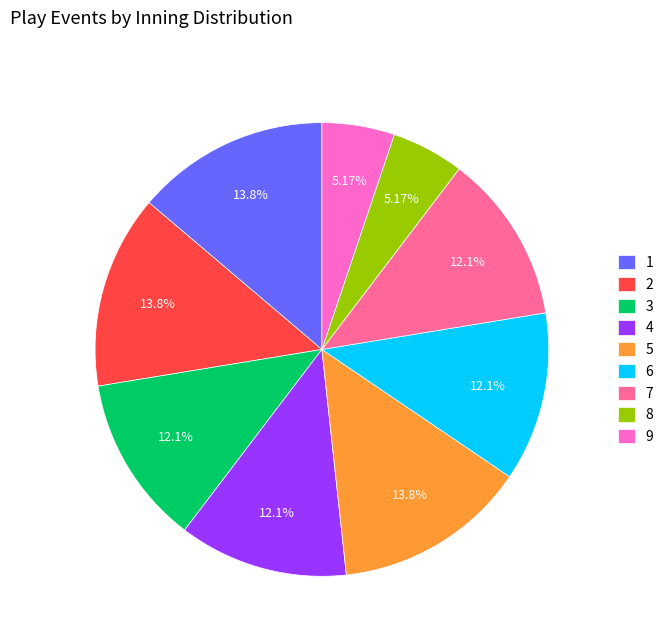

How many slices are in this pie chart?

9